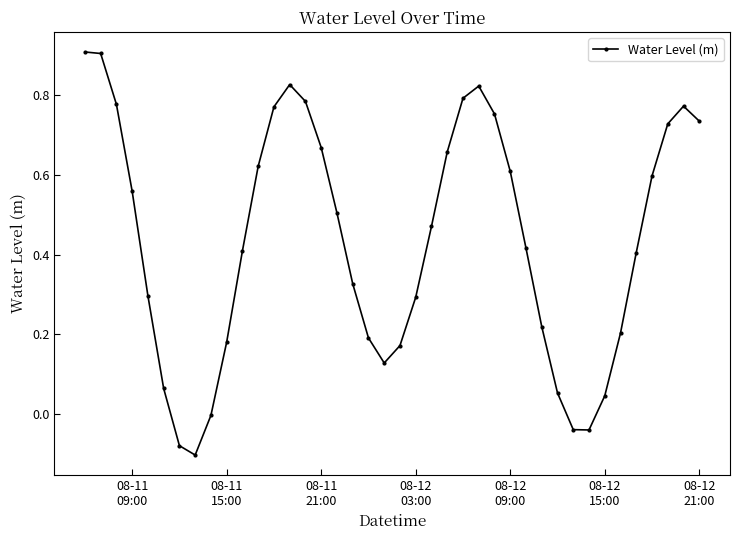

Does the chart display data point markers on the line(s)?

Yes